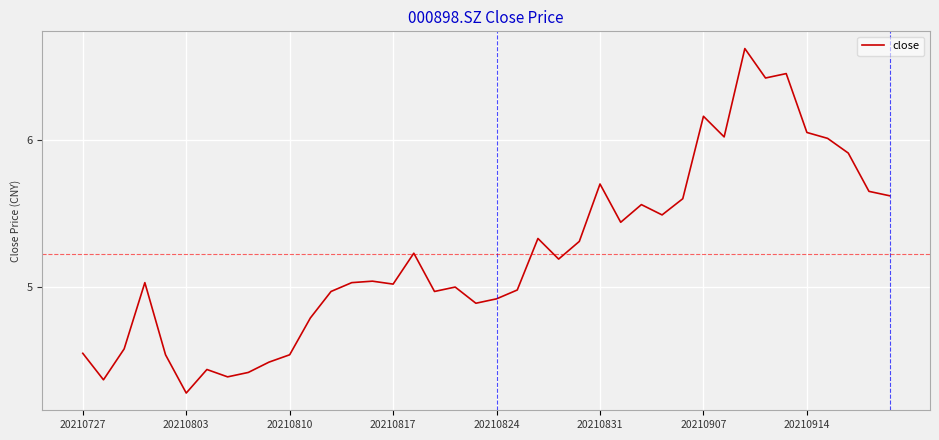

What is the difference between the maximum and minimum values?

2.3